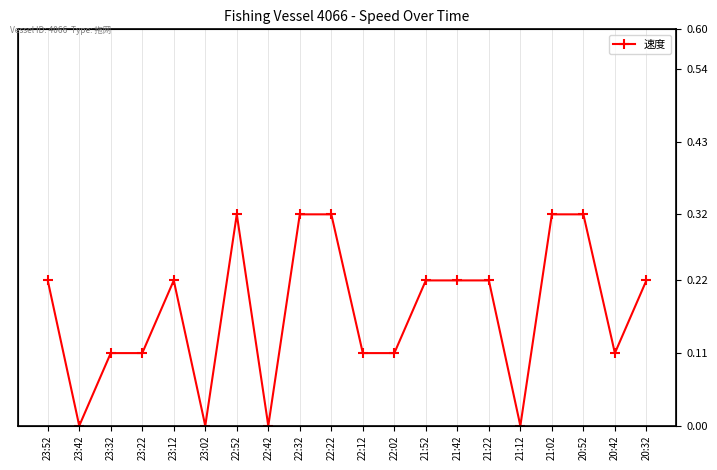

True or false: the data shows 0.2 at 22:22.

False